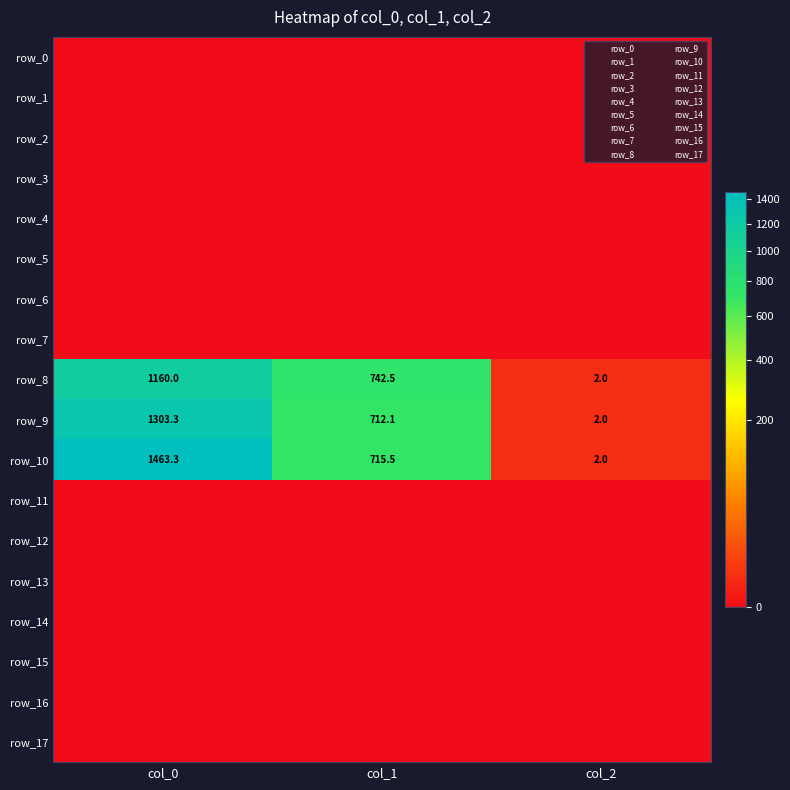

Is the value of row_17 at col_2 greater than the value of row_10 at col_1?

No